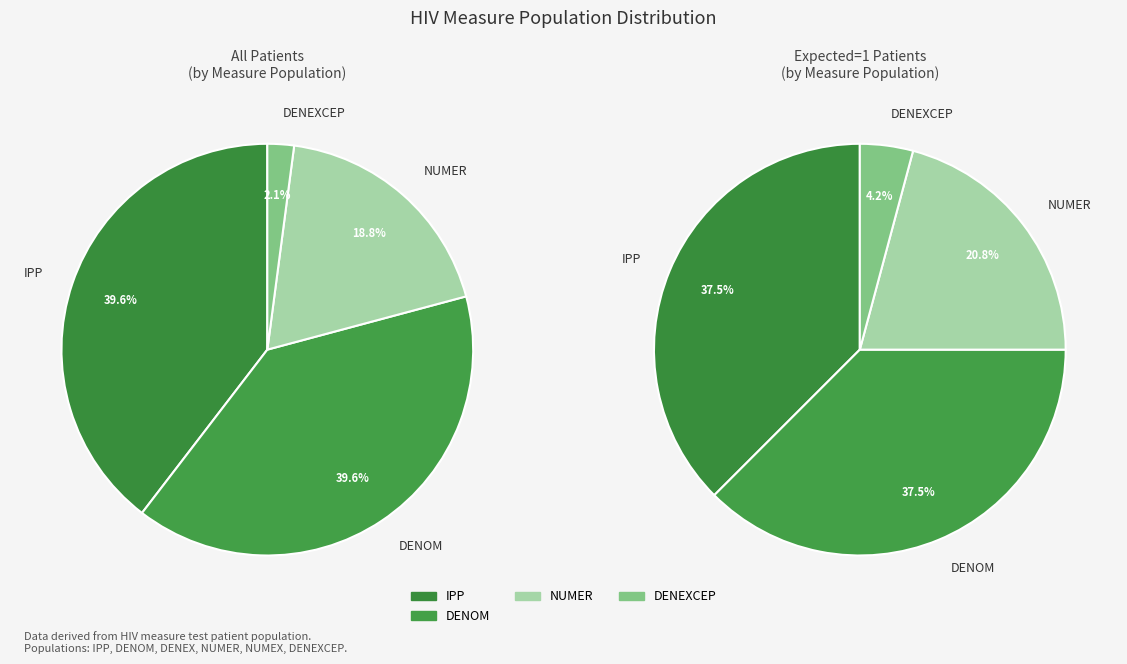

Which category has the biggest portion of the pie?

IPP